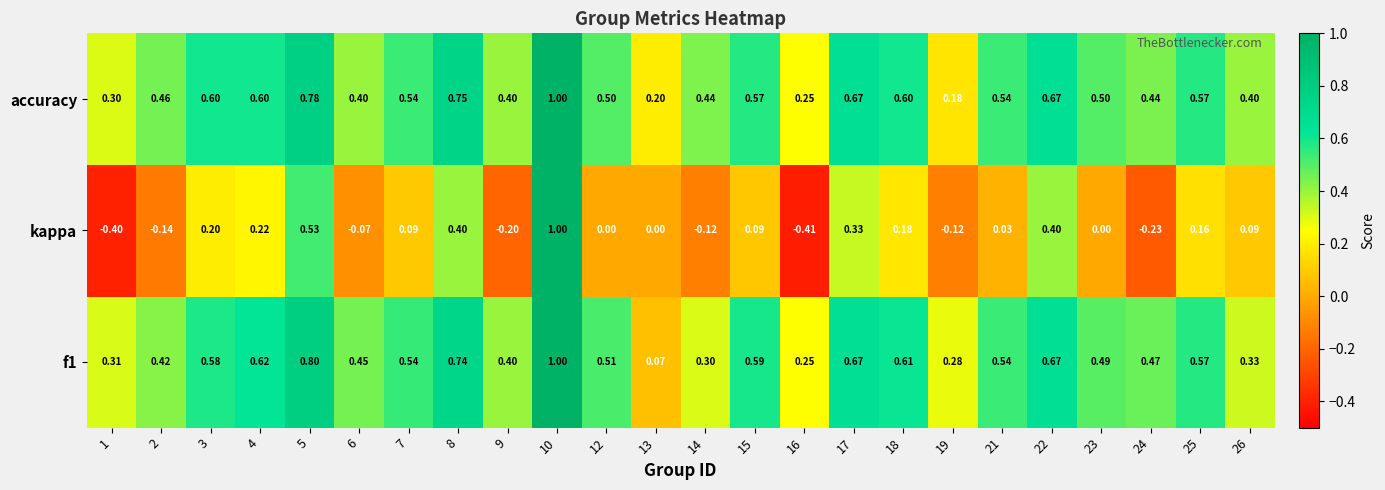

Which series has the largest total across all categories?

accuracy